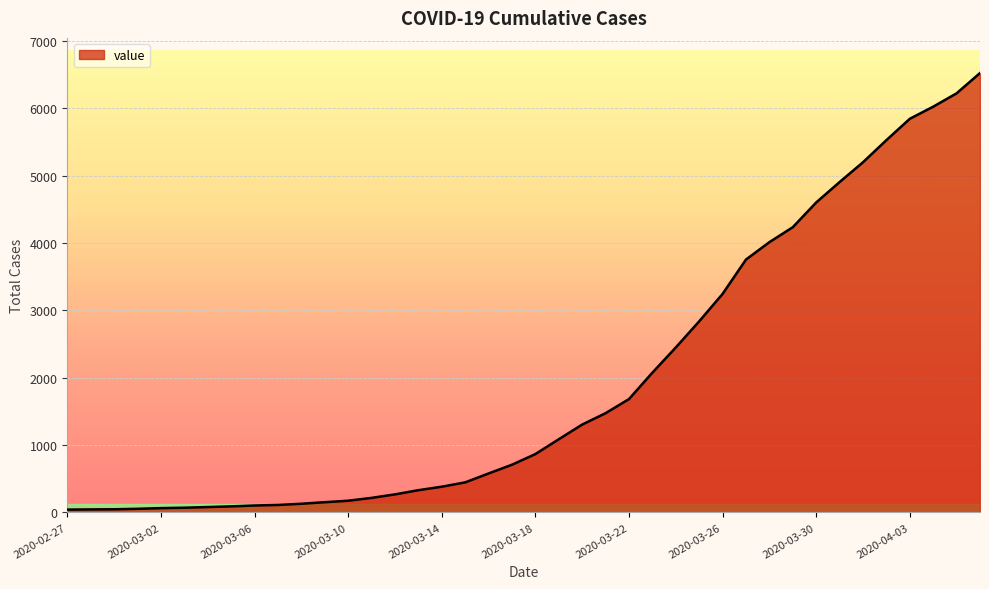

What is the greatest value displayed?

6521